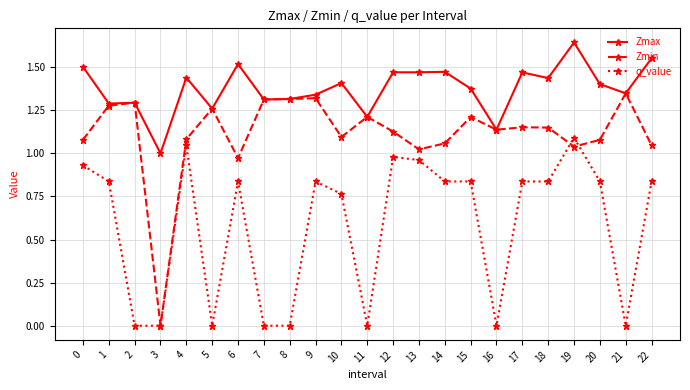

Which label corresponds to the largest value in the chart?

19